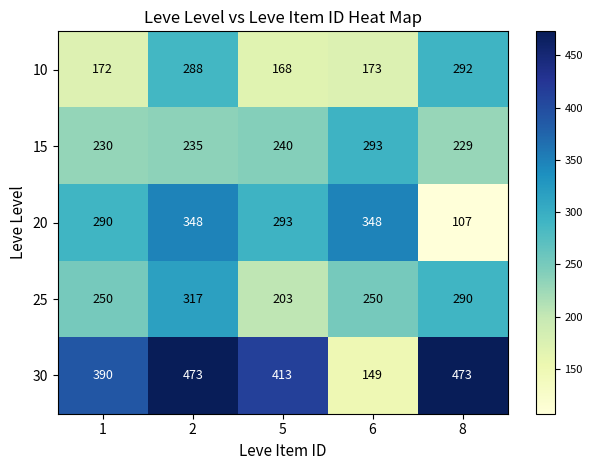

What is the difference between the 15 values at 1 and 2?

5